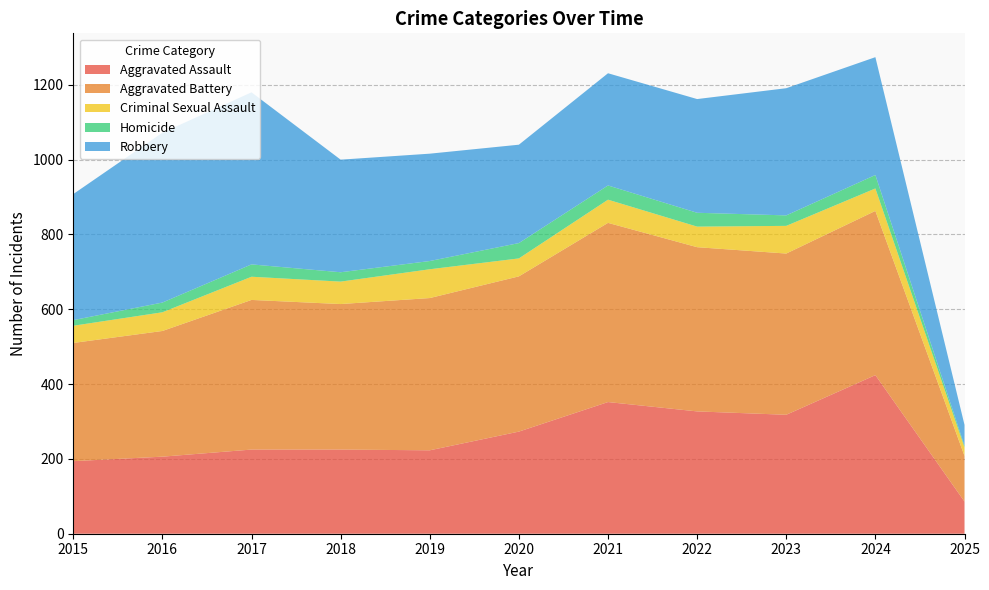

Reading right to left, extract all data points from this chart.

Aggravated Assault: 86	424	318	327	352	273	223	225	225	206	194
Aggravated Battery: 122	439	431	439	479	415	407	389	400	336	316
Criminal Sexual Assault: 23	60	74	55	62	48	77	60	62	50	46
Homicide: 4	36	28	37	38	41	22	25	33	26	15
Robbery: 56	315	340	304	300	263	287	301	460	454	337